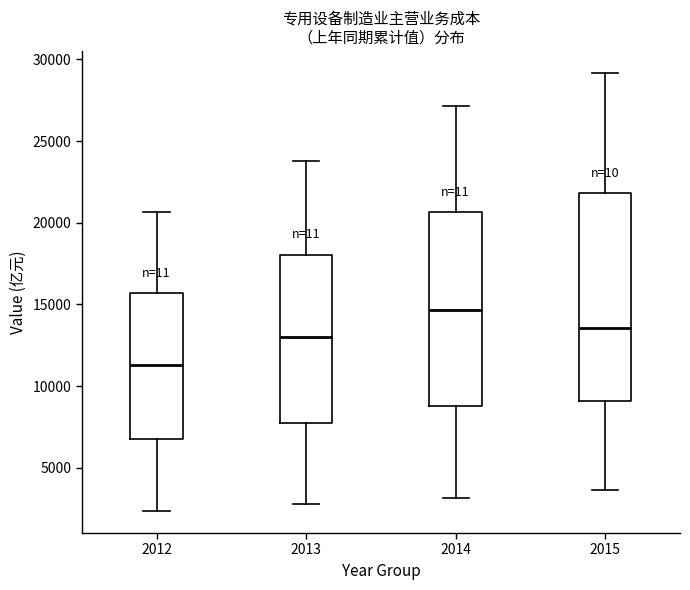

Where is the lower edge of the box at x = 2012 on the y-axis? The values are not printed on the chart, so give them approximately, as read against the axis.

7000